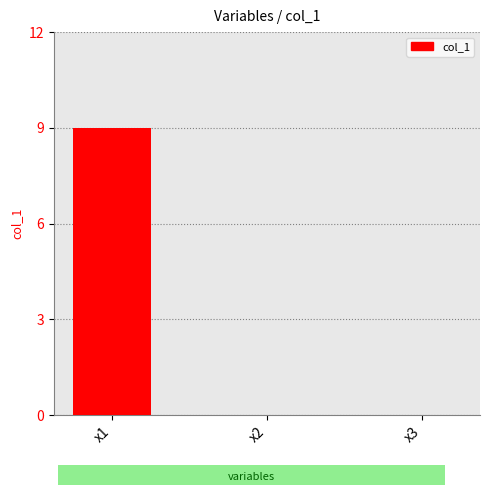

The value at x2 is 0. True or false?

True